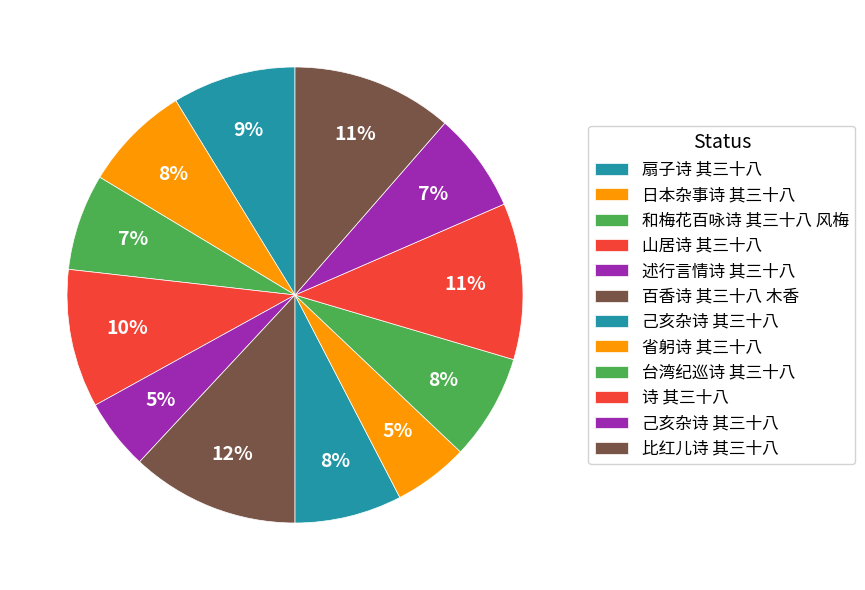

How many segments does this pie chart have?

12